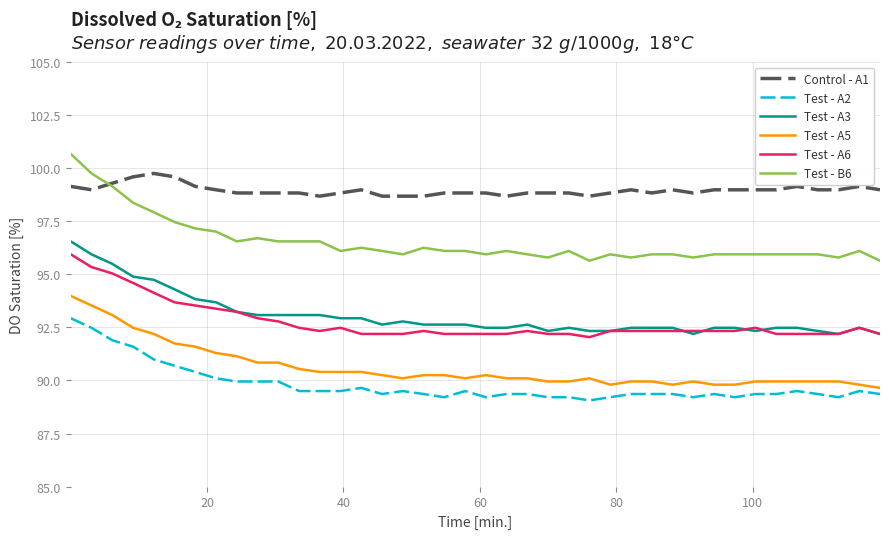

Which series has the widest spread of values?

Test - B6